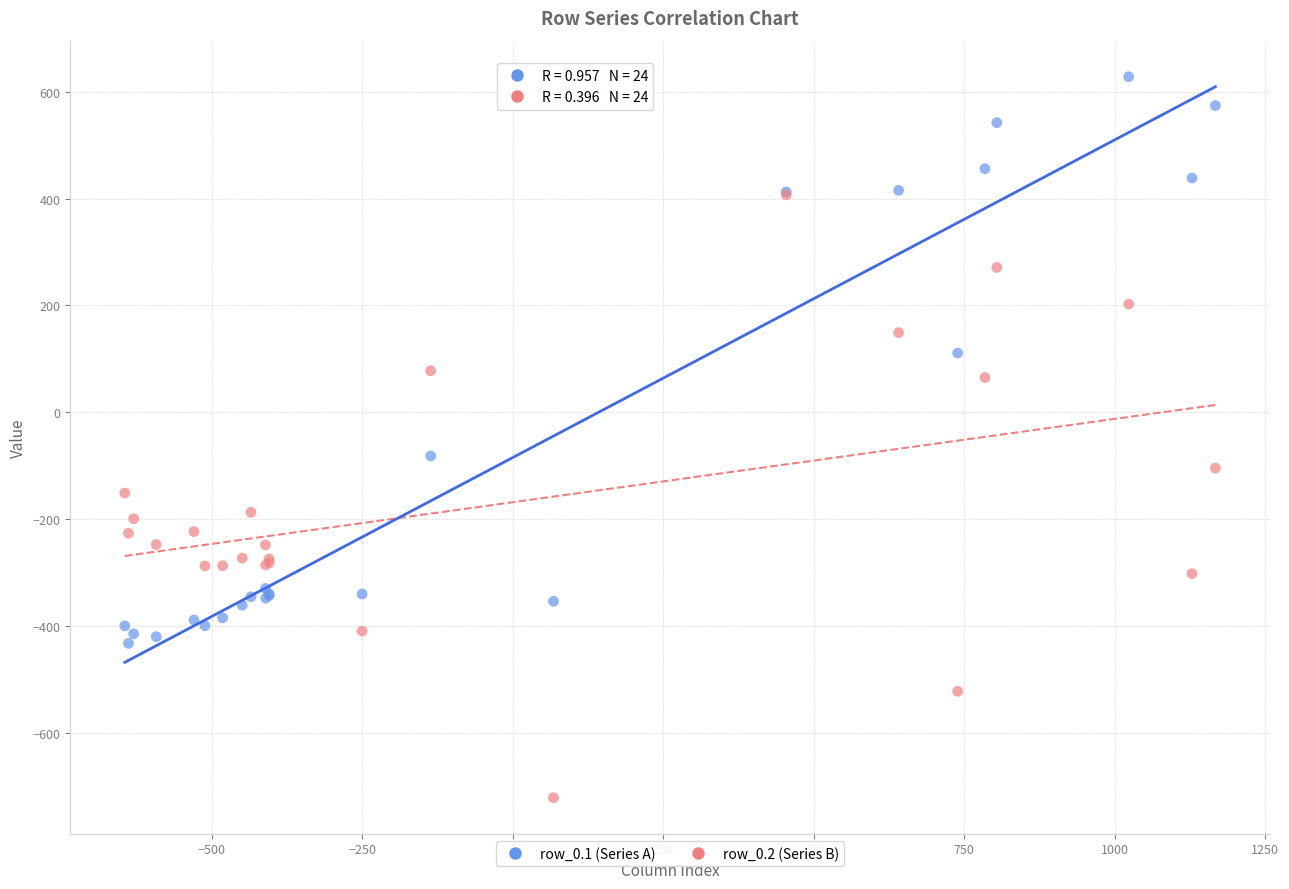

Which series contains the highest Y value?

row_0.1 (Series A)